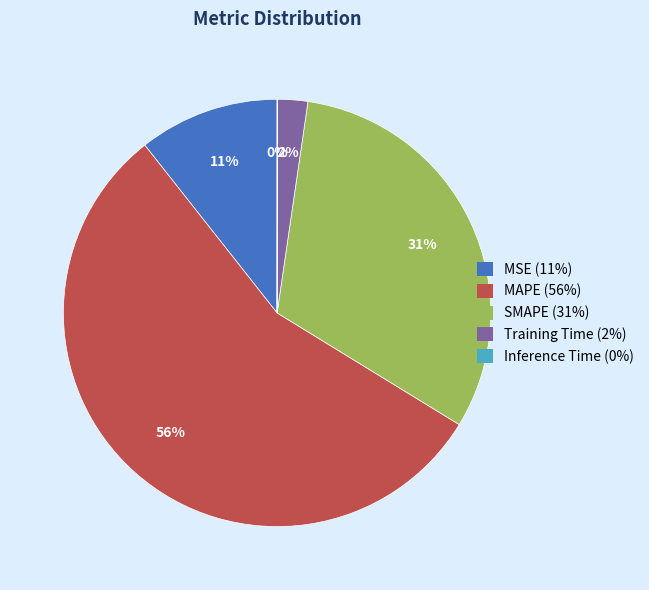

To the nearest percent, what is the difference between the largest and smallest slice percentages?

56%